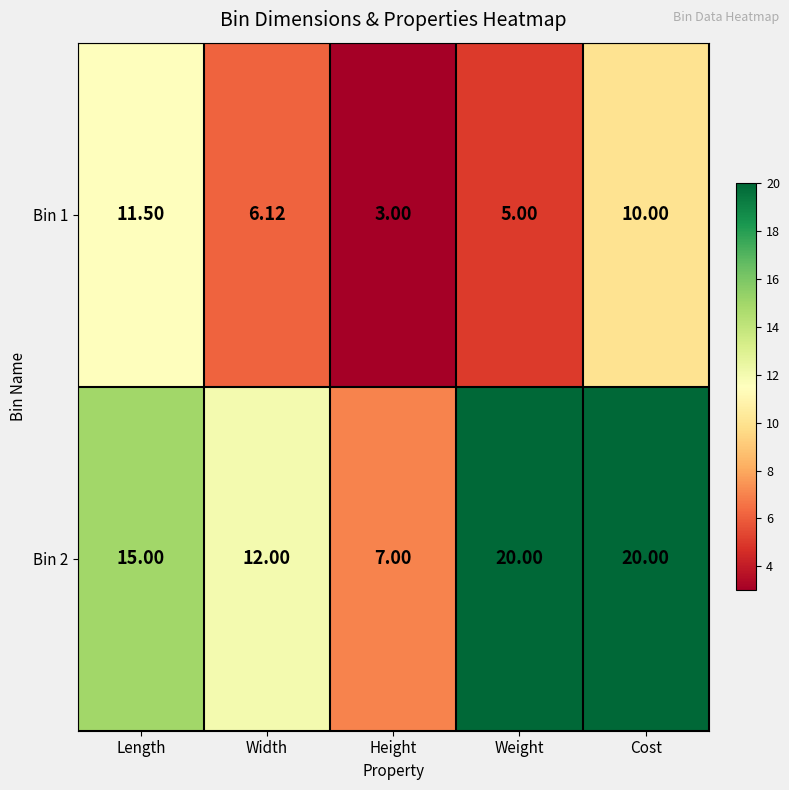

List the series in order of their overall mean, lowest first.

Bin 1, Bin 2